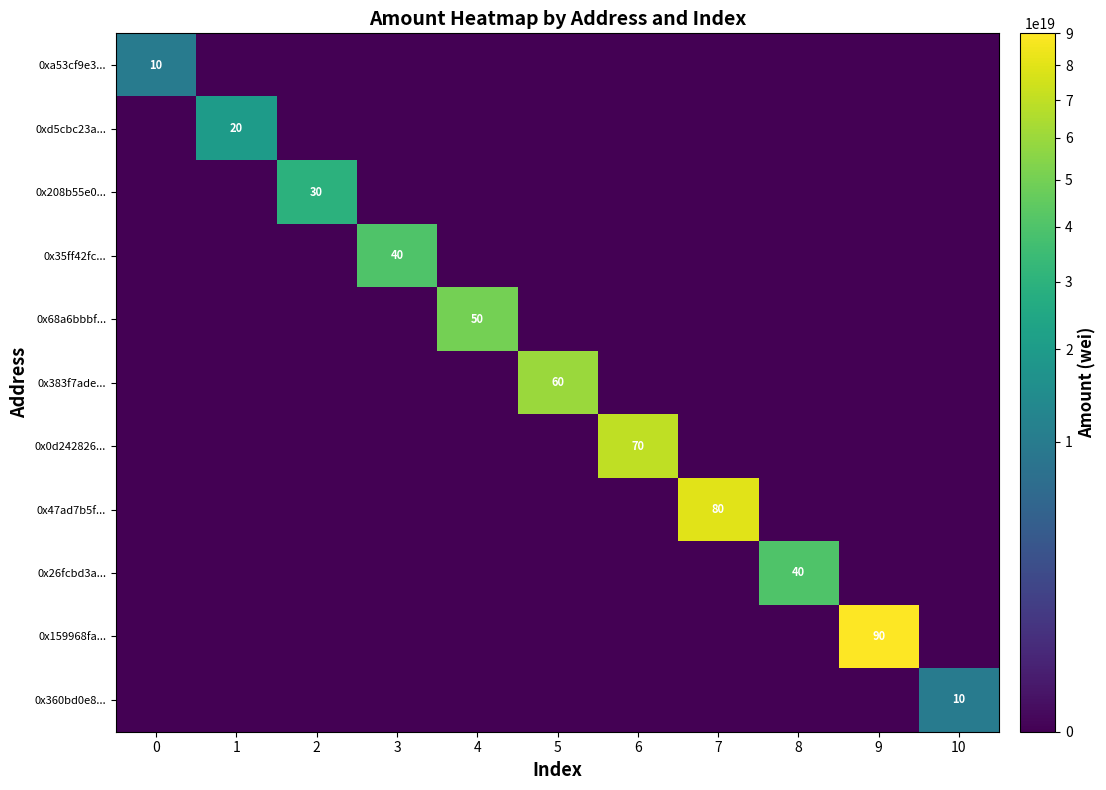

Count the number of data series in this chart.

11